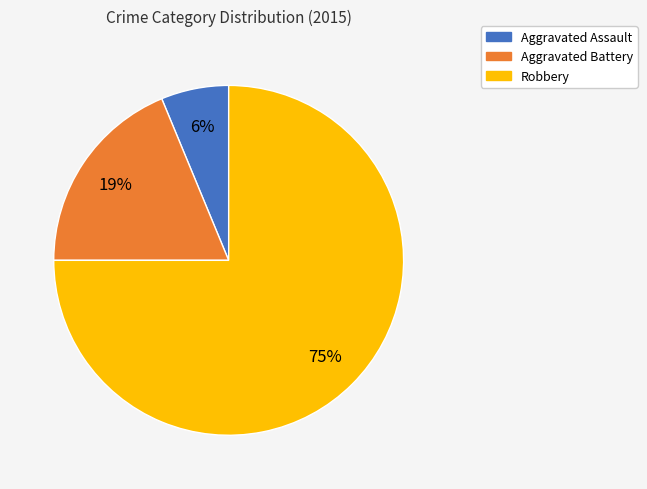

Is it true that Aggravated Battery is 19% of the pie?

True